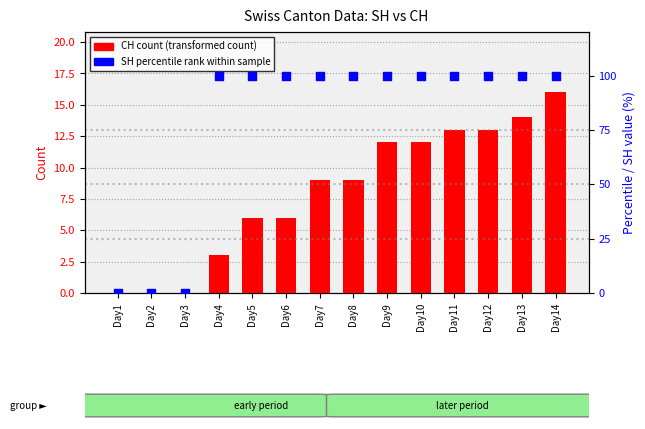

Which series contains the lowest Y value?

CH total count